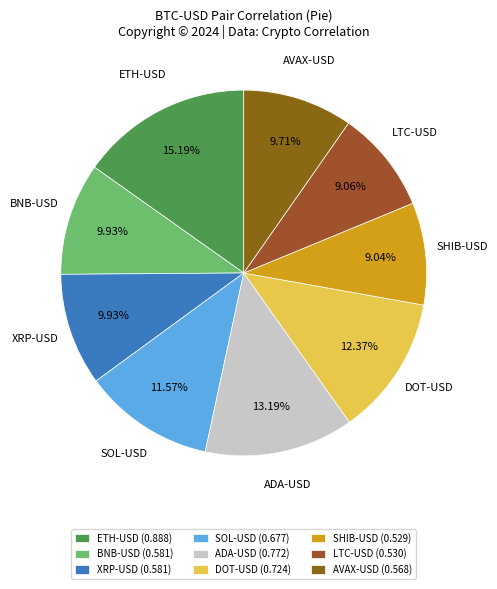

What is the total percentage of BNB-USD and SHIB-USD?

19.0%